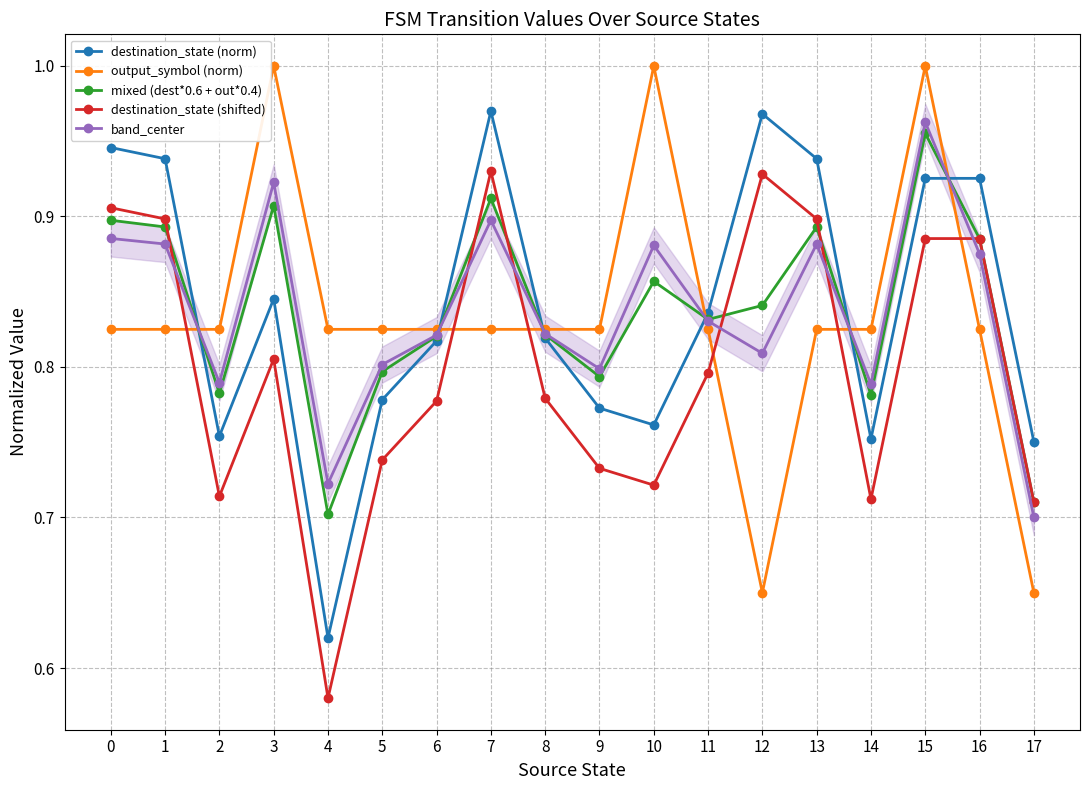

Reading right to left, transcribe all the data shown in this chart.

destination_state (norm): 0.8	0.9	0.9	0.8	0.9	1.0	0.8	0.8	0.8	0.8	1.0	0.8	0.8	0.6	0.8	0.8	0.9	0.9
output_symbol (norm): 0.7	0.8	1.0	0.8	0.8	0.7	0.8	1.0	0.8	0.8	0.8	0.8	0.8	0.8	1.0	0.8	0.8	0.8
mixed (dest*0.6 + out*0.4): 0.7	0.9	1.0	0.8	0.9	0.8	0.8	0.9	0.8	0.8	0.9	0.8	0.8	0.7	0.9	0.8	0.9	0.9
destination_state (shifted): 0.7	0.9	0.9	0.7	0.9	0.9	0.8	0.7	0.7	0.8	0.9	0.8	0.7	0.6	0.8	0.7	0.9	0.9
band_center: 0.7	0.9	1.0	0.8	0.9	0.8	0.8	0.9	0.8	0.8	0.9	0.8	0.8	0.7	0.9	0.8	0.9	0.9